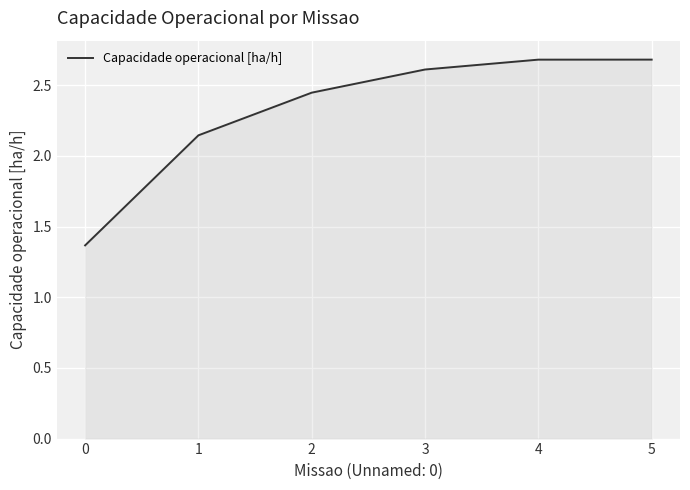

What is the sum of the values at 2 and 5?

5.1